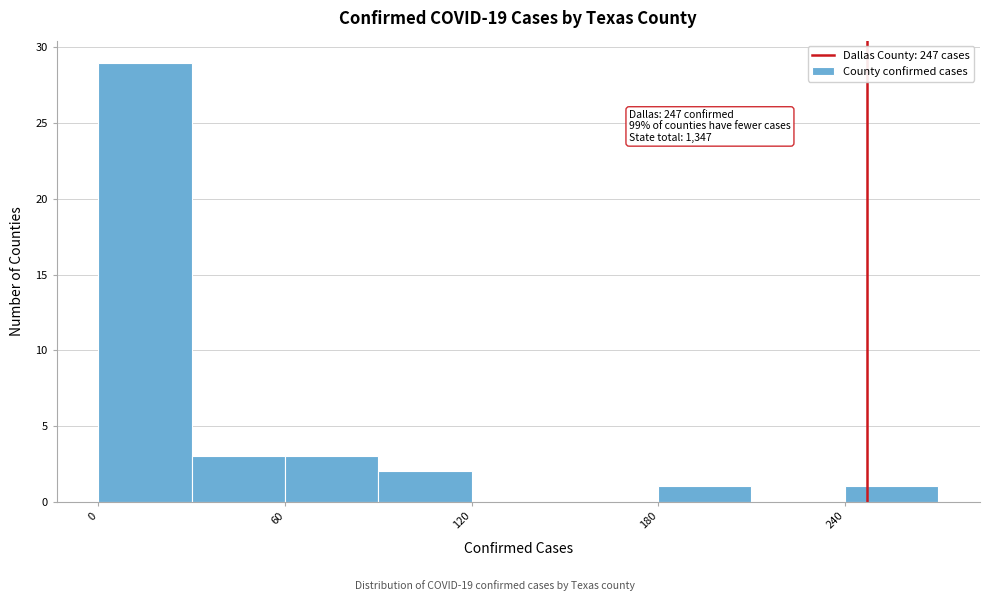

Around what value on the x-axis is the tallest bar? Give the approximate position of its centre, as read against the axis.

20